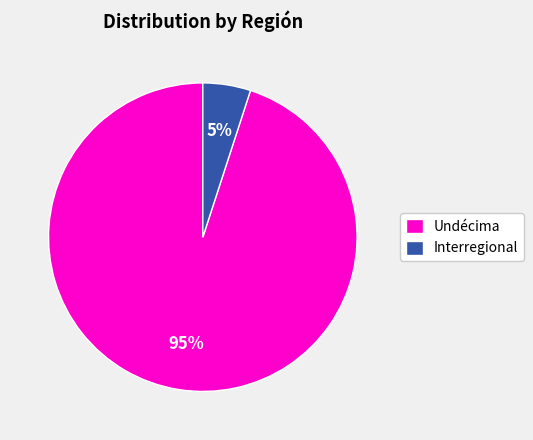

What is the smallest slice in the pie chart?

Interregional